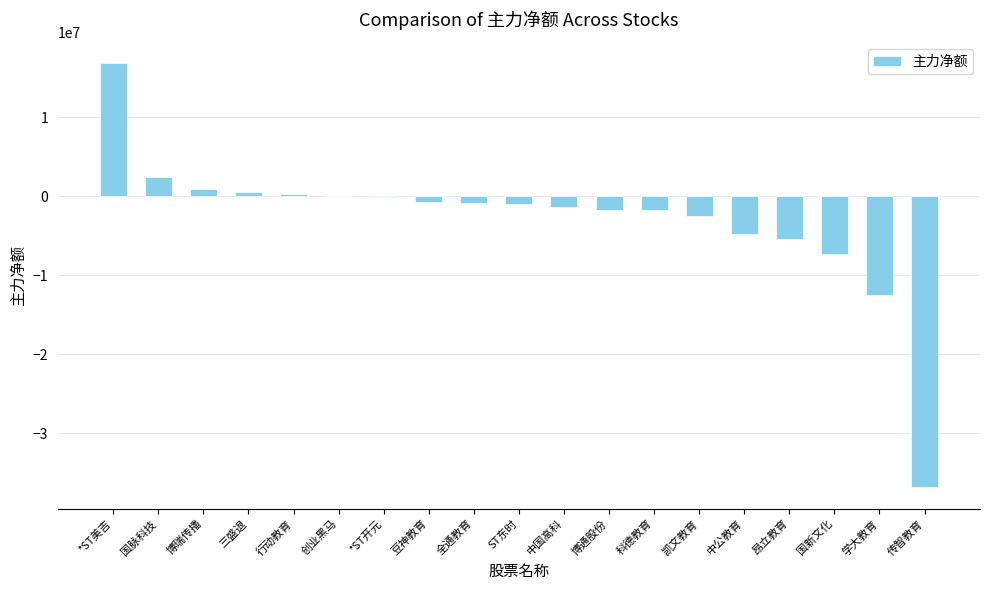

What is the greatest value displayed?

16844426